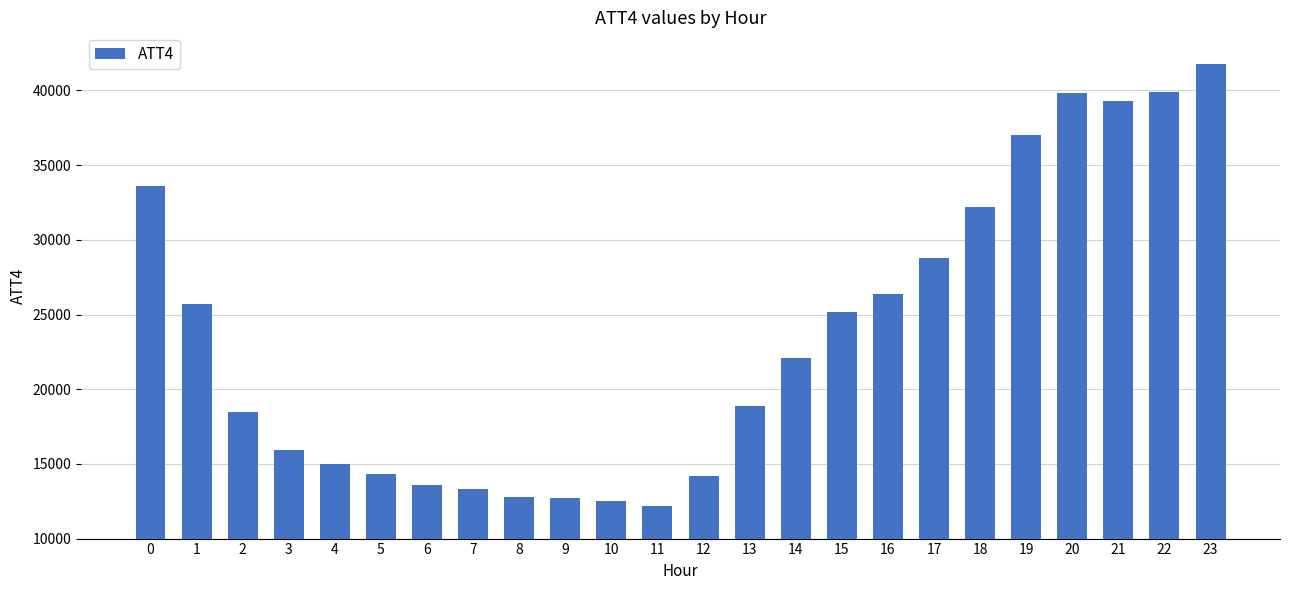

What is the average value?

23571